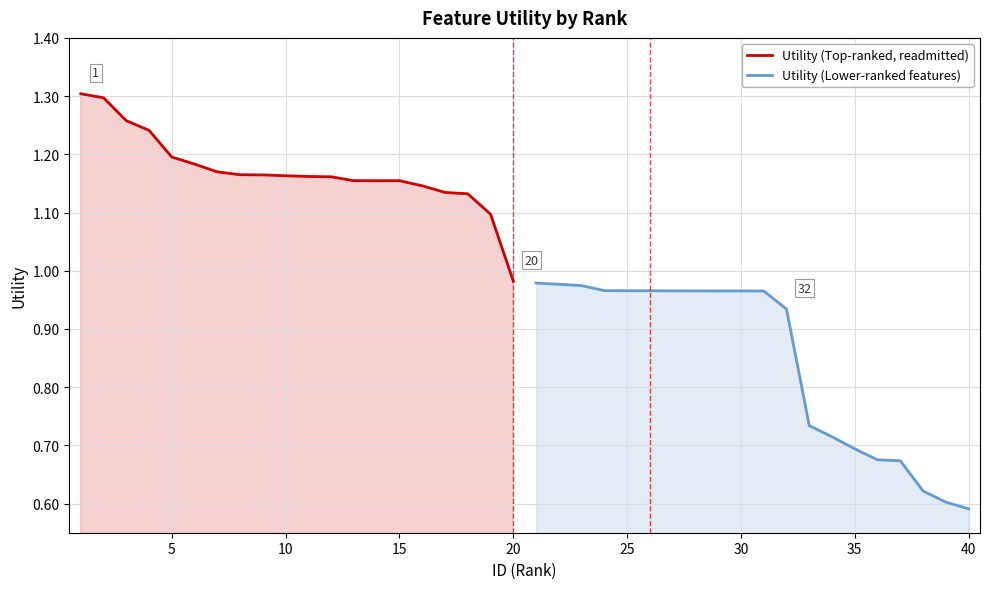

At which label is Utility (Top-ranked, readmitted) closest to 1?

20